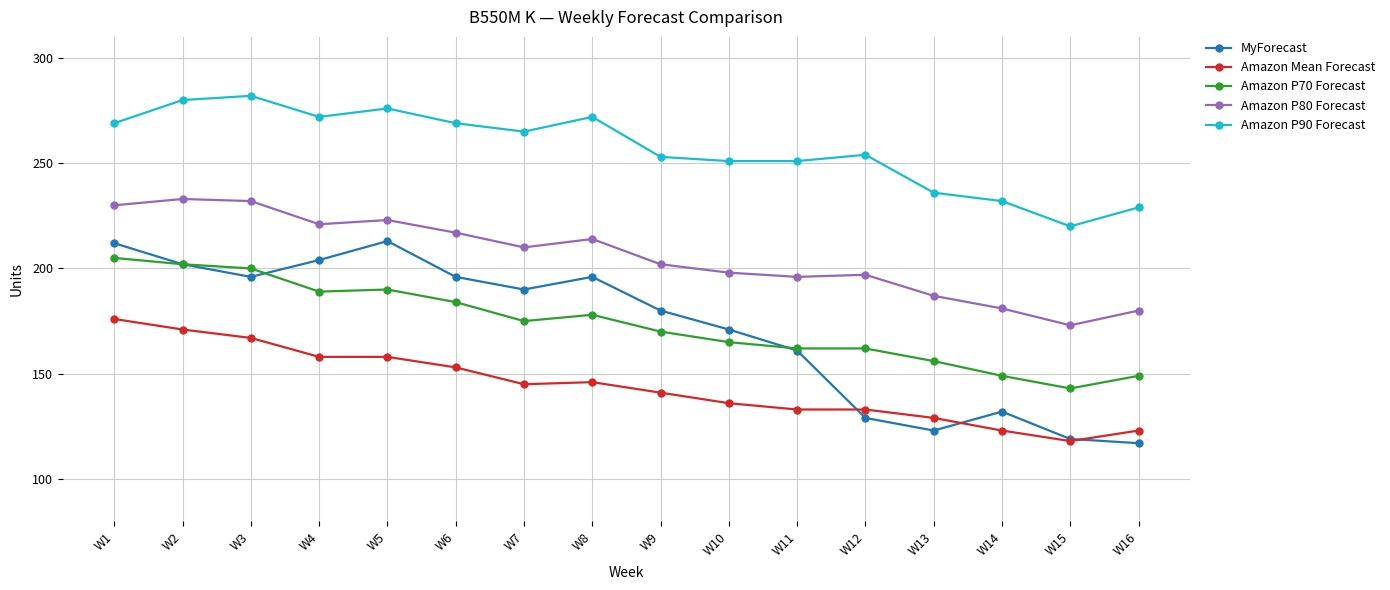

At which category does Amazon P90 Forecast reach its first local peak?

W3